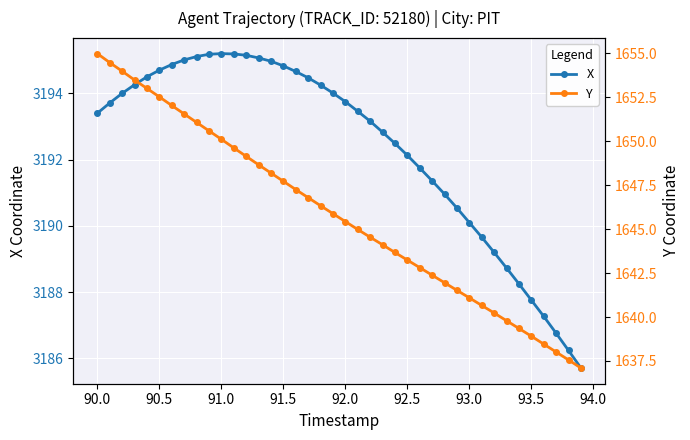

True or false: X has more than 0 points higher than both neighbors.

True